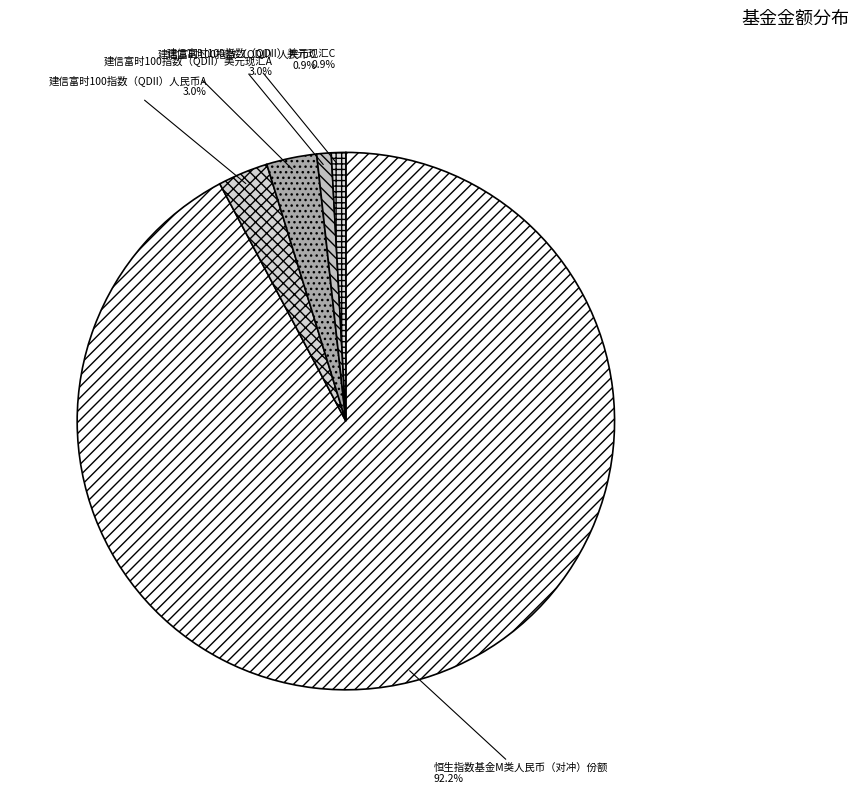

Combined, what portion of the pie is 恒生指数基金M类人民币（对冲）份额 and 建信富时100指数（QDII）美元现汇C?

93.1%